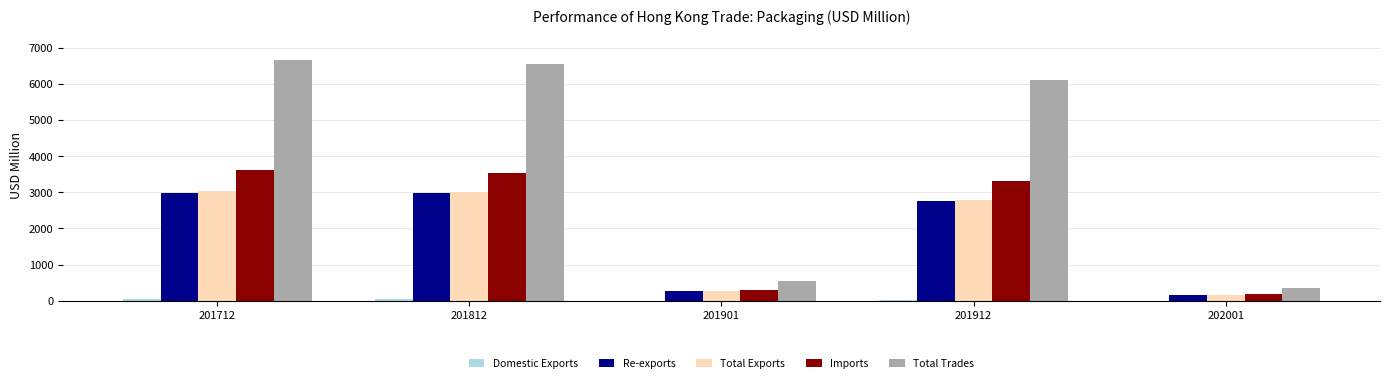

Does the chart contain stacked bars?

No